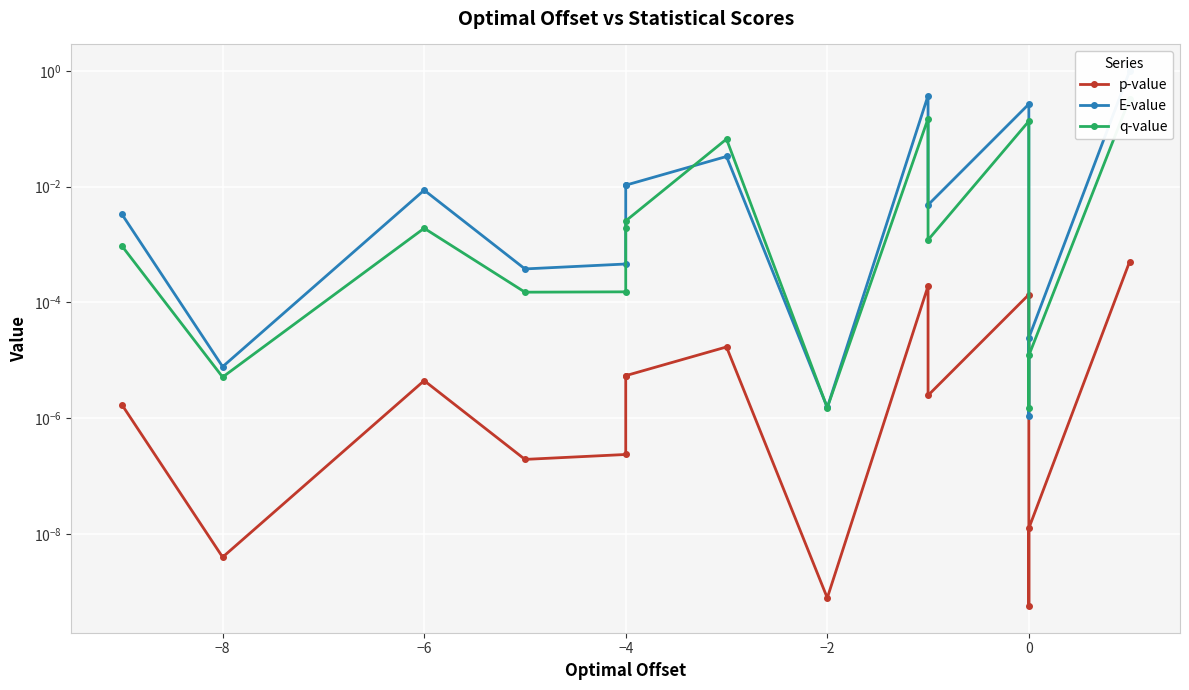

How many times do q-value and E-value cross each other?

4